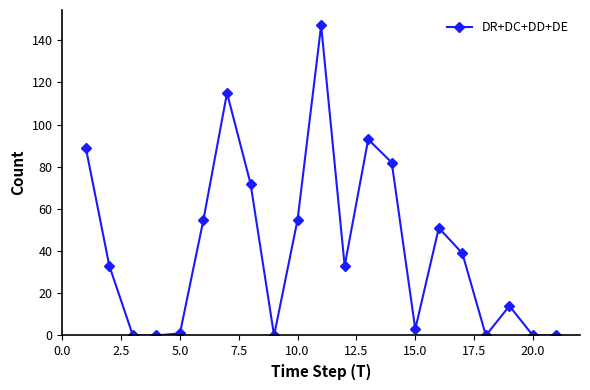

What is the difference between the maximum and minimum values?

147